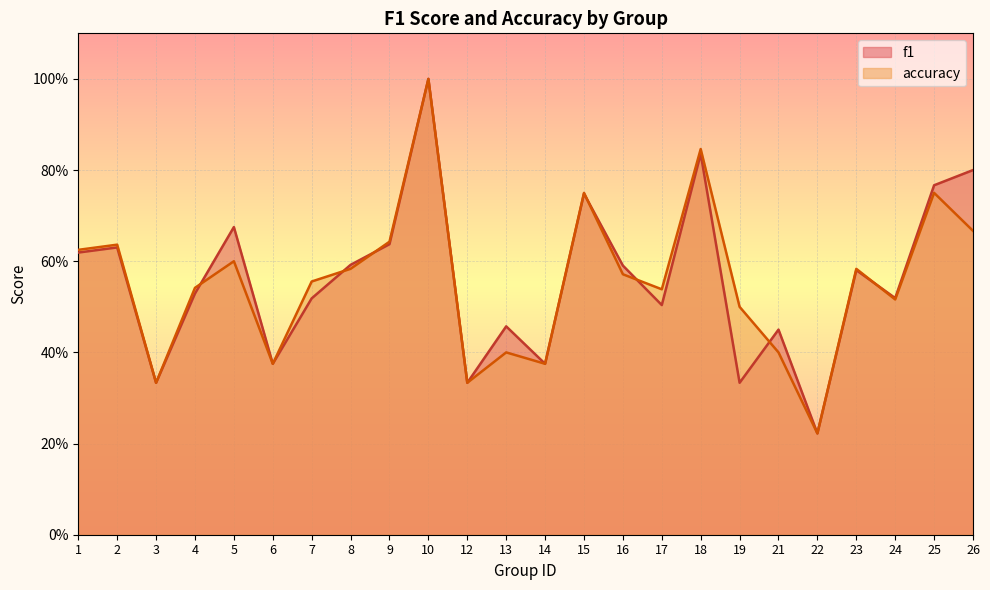

What is the sum of all f1 values?

13.4